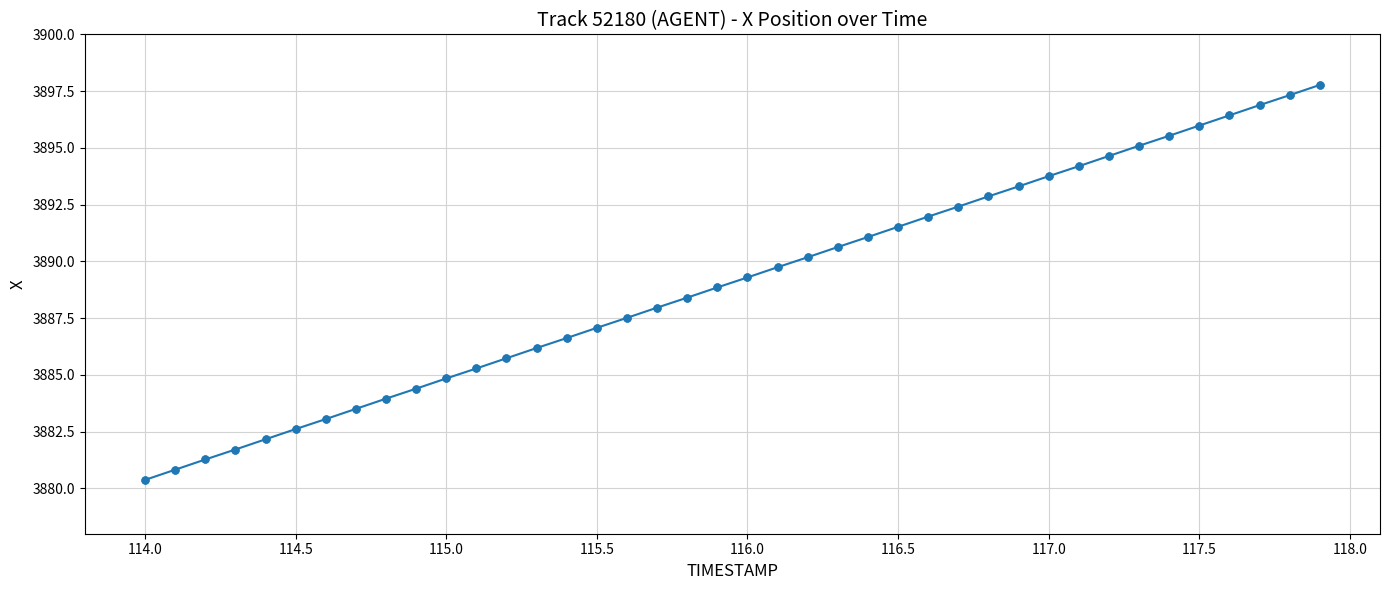

What is the smallest value displayed?

3880.4